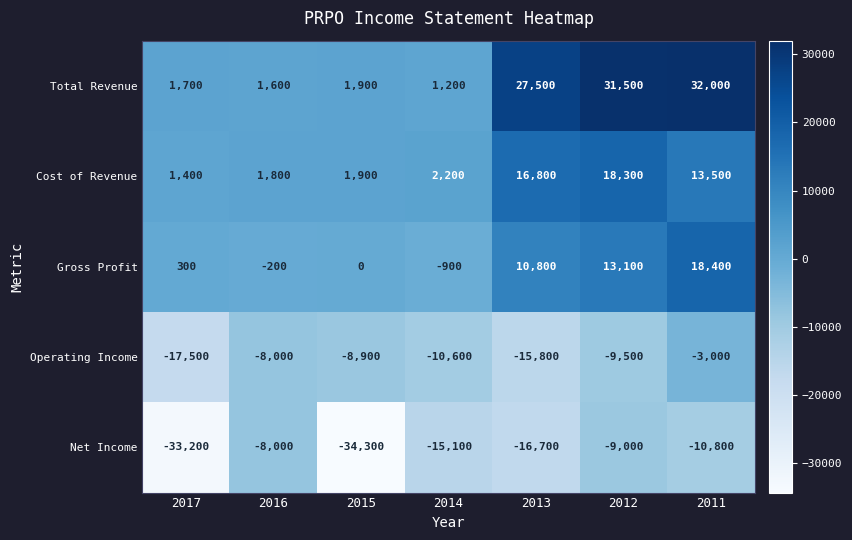

What is the average value of the Gross Profit series?

5929